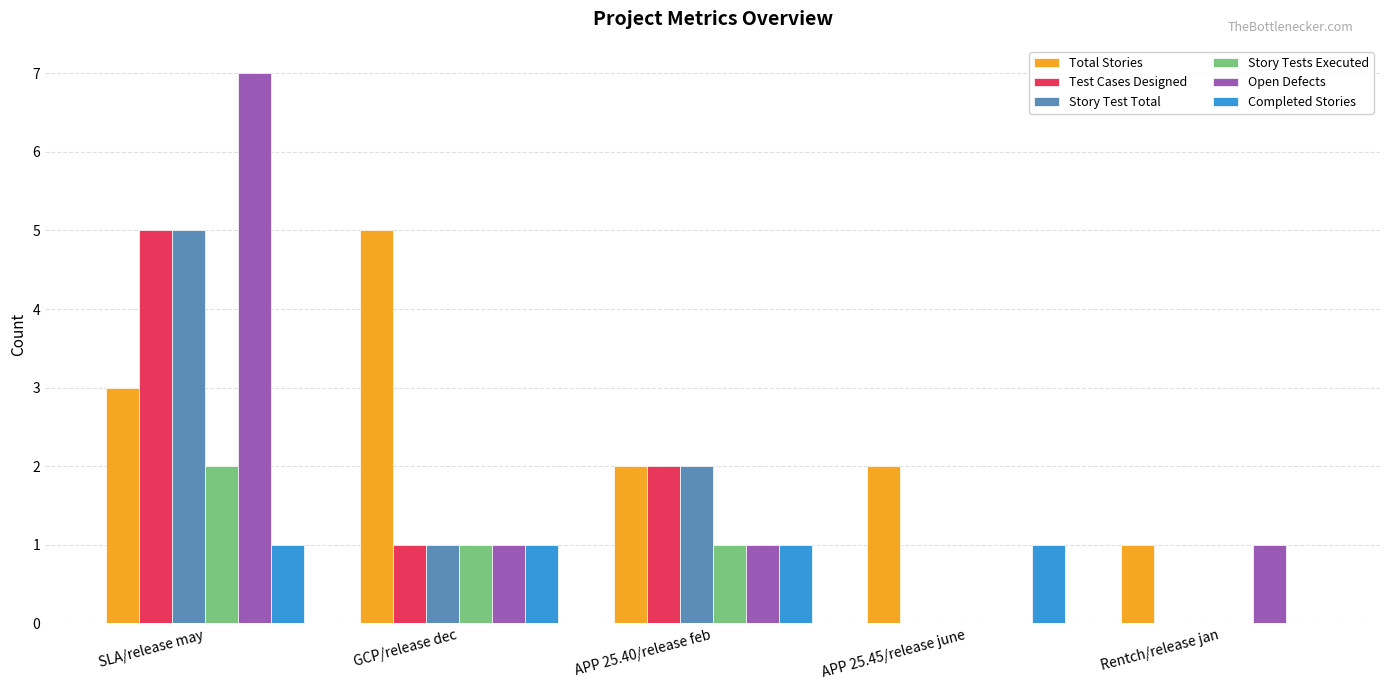

Is the value of Total Stories at APP 25.40/release feb greater than the value of Story Test Total at SLA/release may?

No